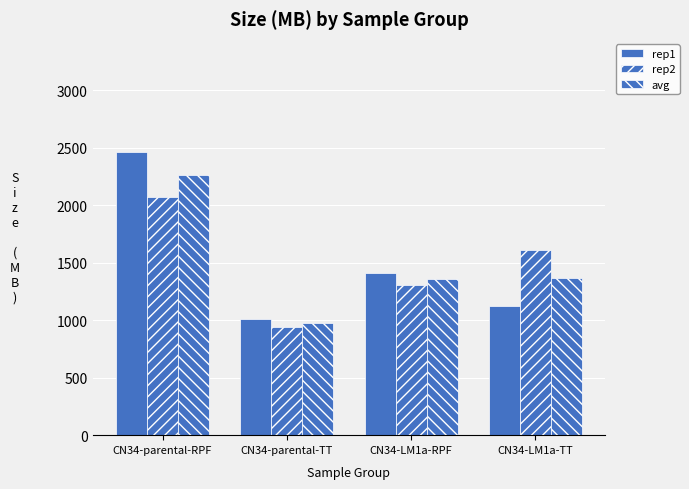

How many data points does each series have?

4